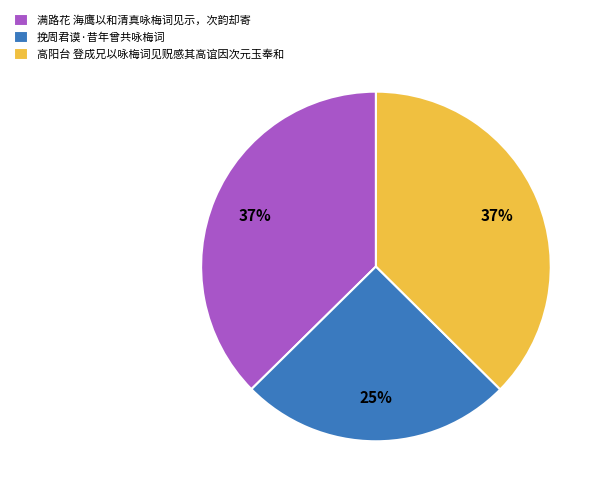

To the nearest percent, what is the difference between the 满路花 海鹰以和清真咏梅词见示，次韵却寄 and 挽周君谟·昔年曾共咏梅词 slice percentages?

12%